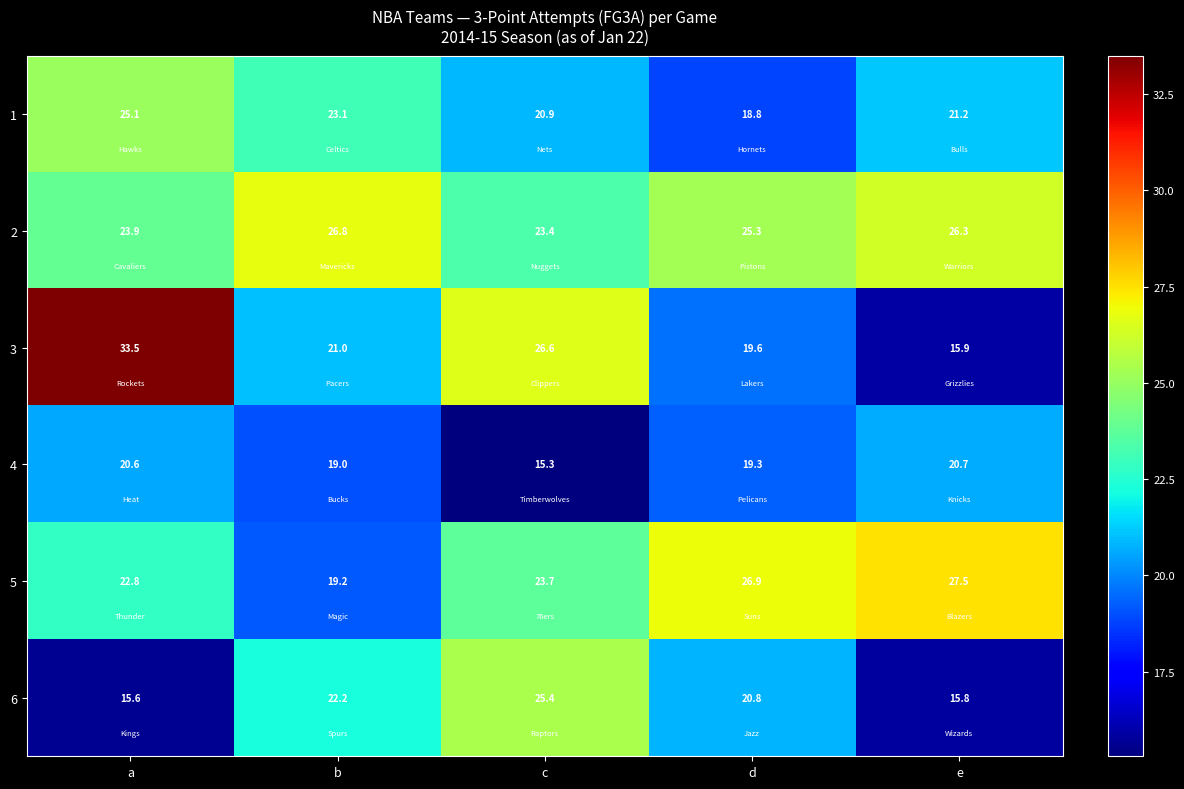

Which label corresponds to the smallest value in the chart?

c